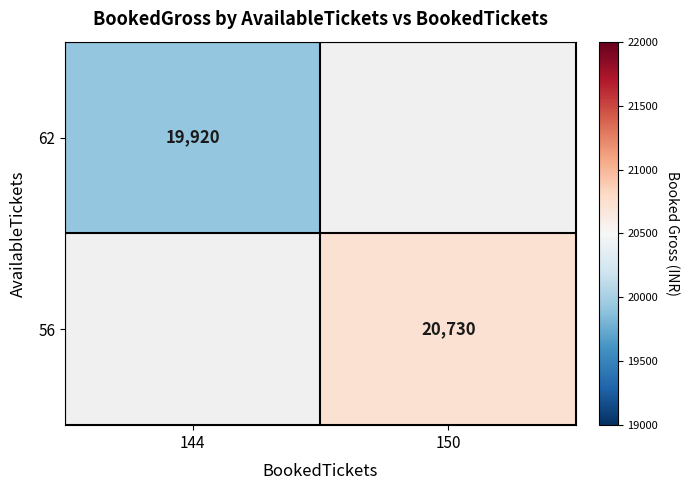

Which category has the highest value across all series?

150